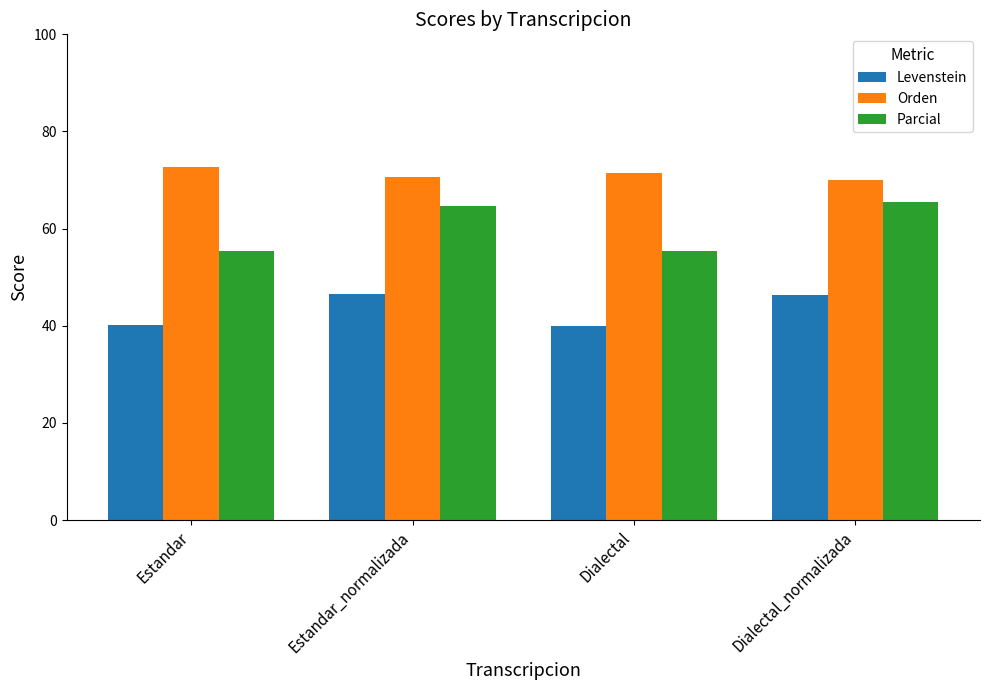

What is the sum of the Orden values at Dialectal and Estandar?

144.3